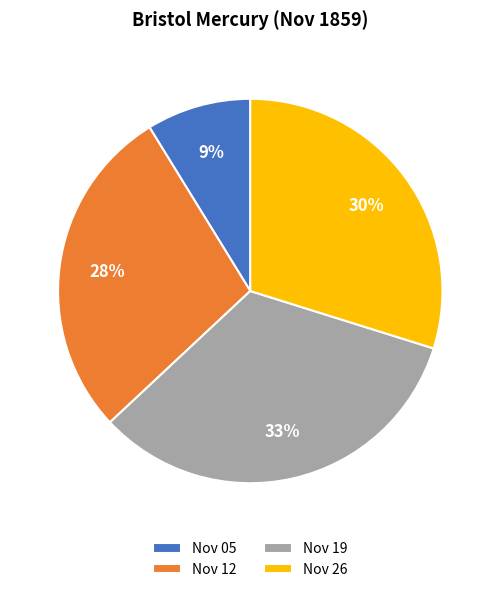

To the nearest percent, what is the combined percentage of Nov 26 and Nov 19?

63%